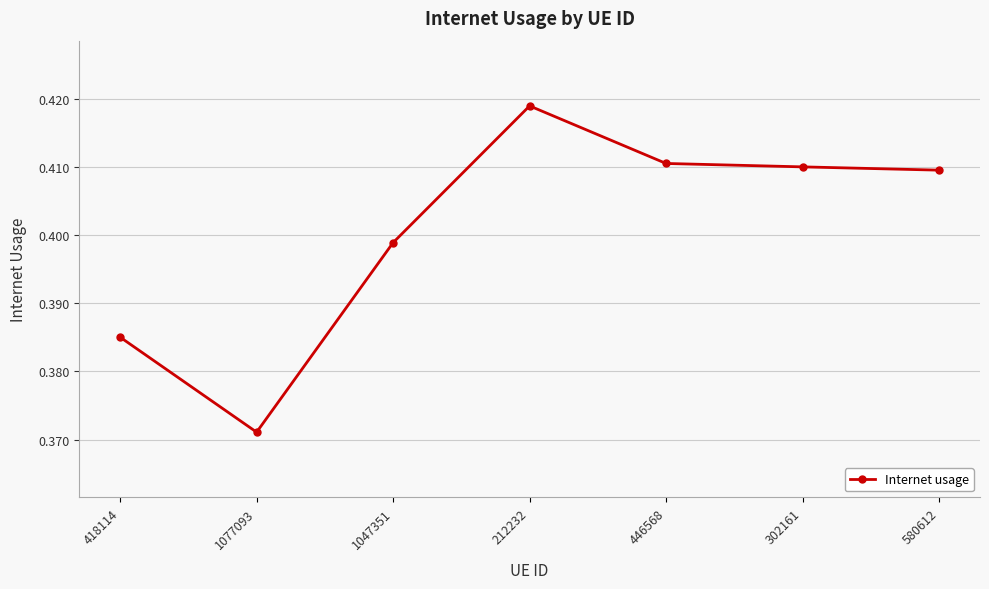

Count the values in the range 0 to 1.

7